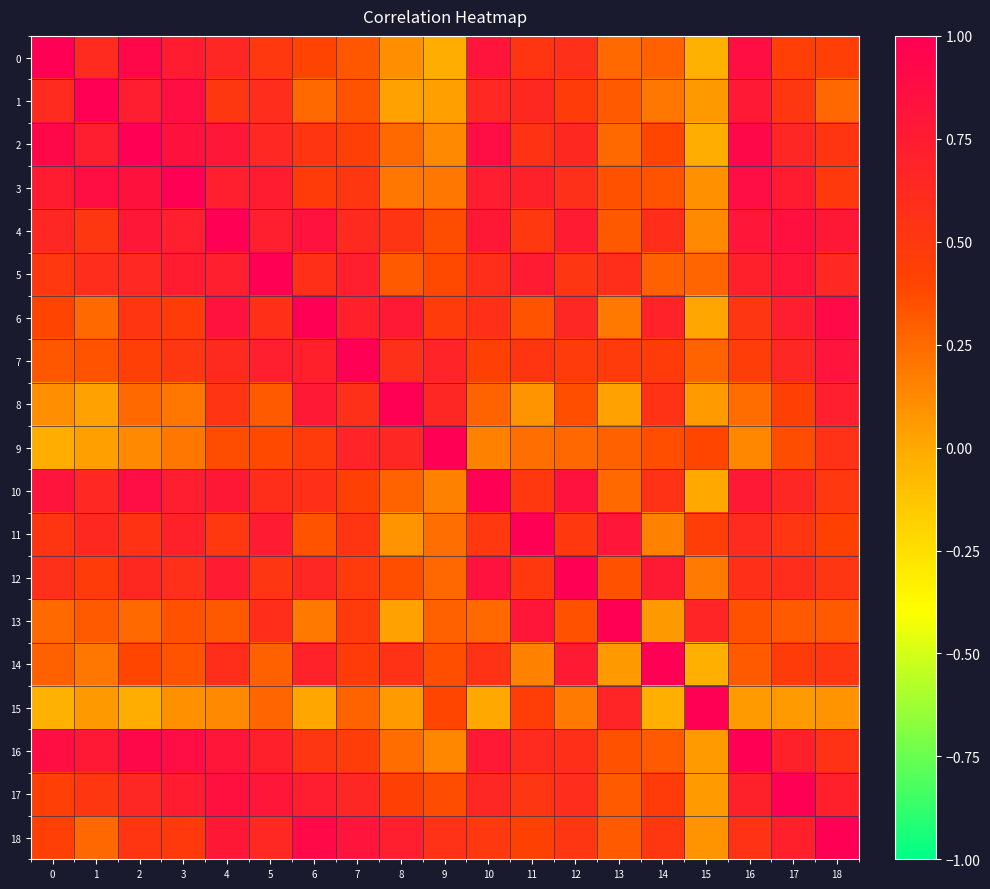

Rank the series by their maximum value, from highest to lowest.

0, 1, 2, 3, 4, 5, 6, 7, 8, 9, 10, 11, 12, 13, 14, 15, 16, 17, 18